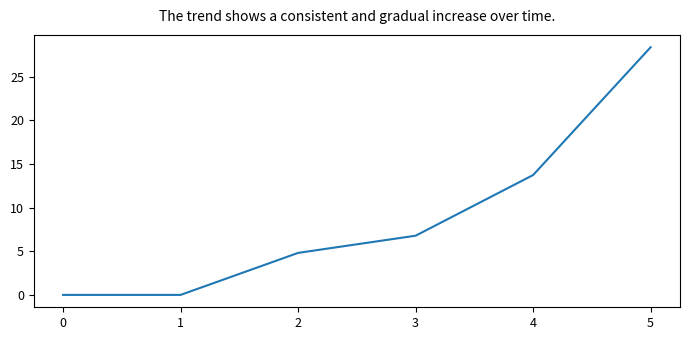

True or false: the data has more than 2 interior local peaks.

False